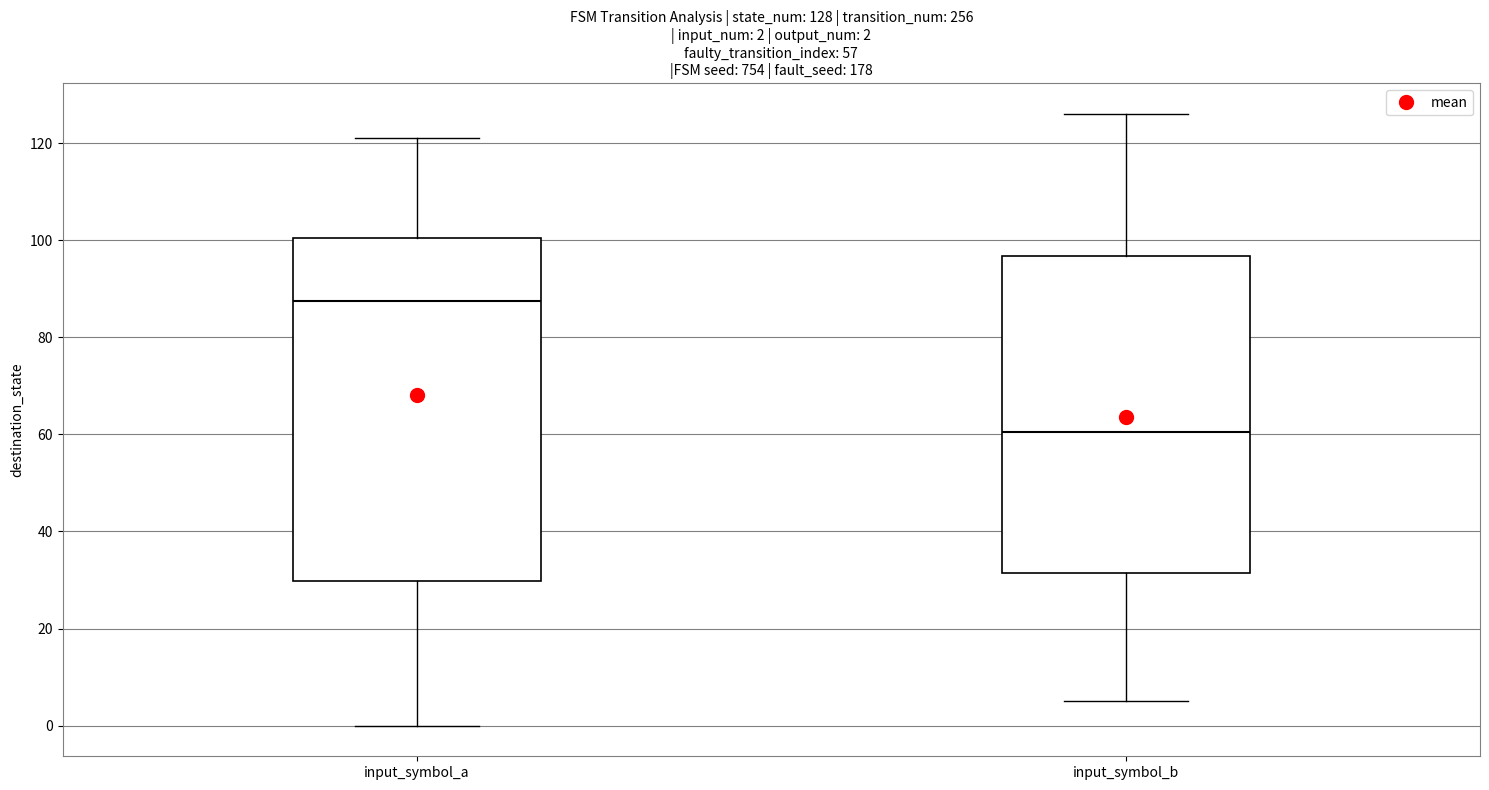

Comparing the boxes themselves (not the whiskers), which one is the tallest?

input_symbol_a